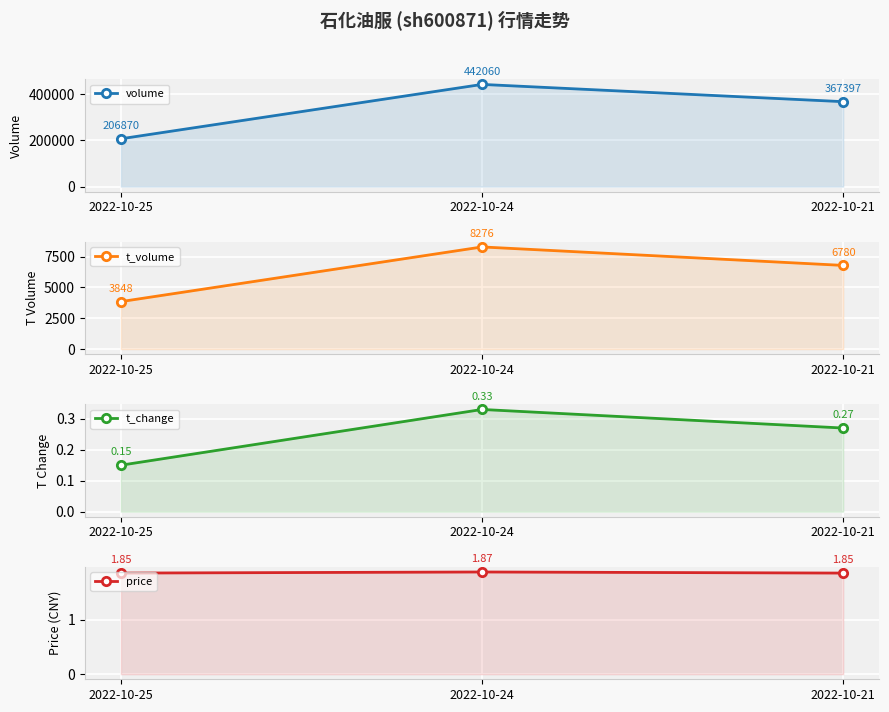

How many data points in volume are less than 367397?

1